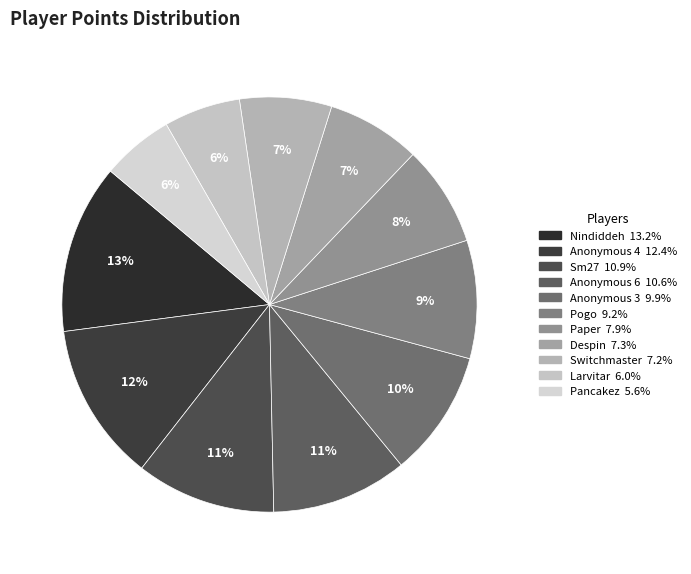

To the nearest percent, what is the combined percentage of Sm27 and Pancakez?

16%